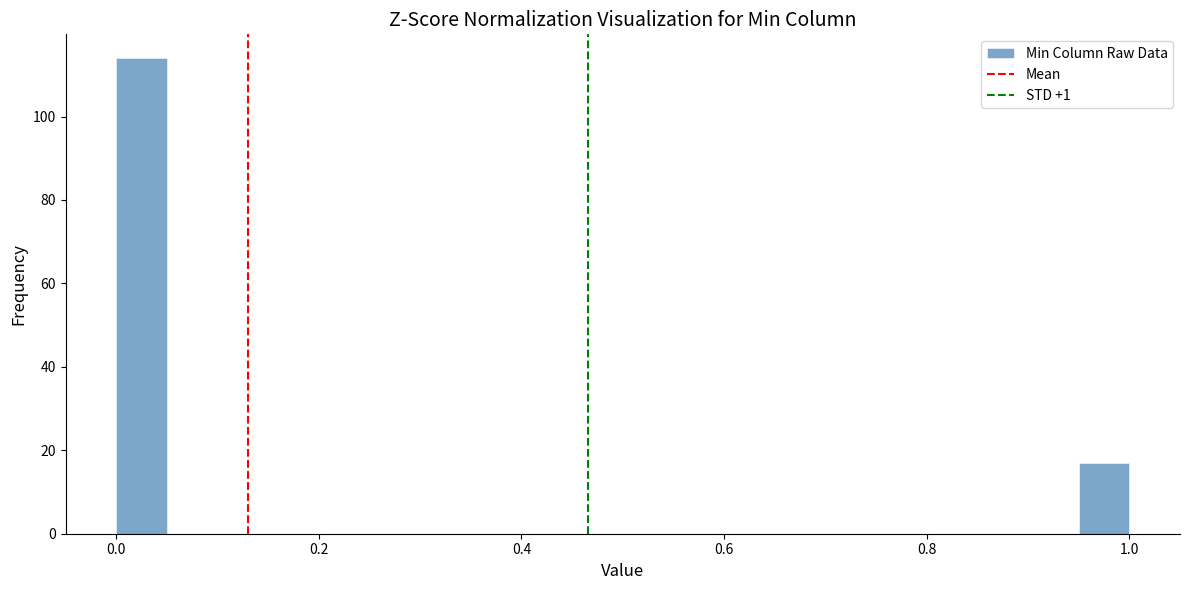

Read against the x-axis, roughly where is the centre of the tallest bar?

0.02